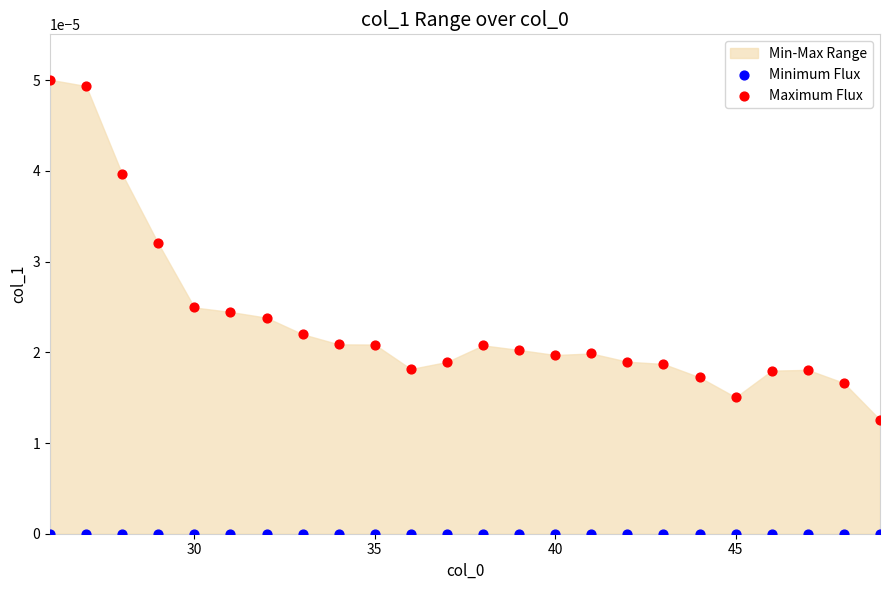

Which series contains the highest Y value?

Maximum Flux